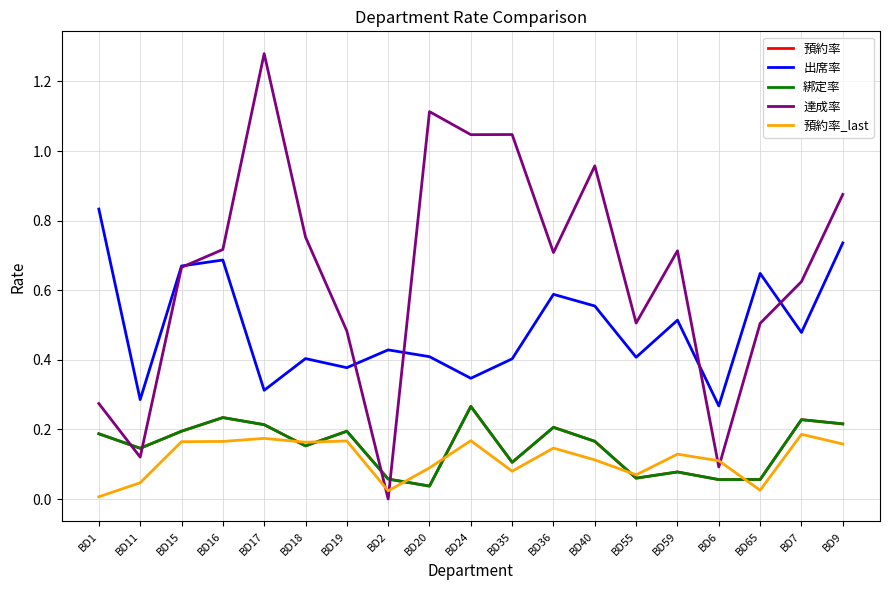

At which label is 出席率 closest to 0?

BD6